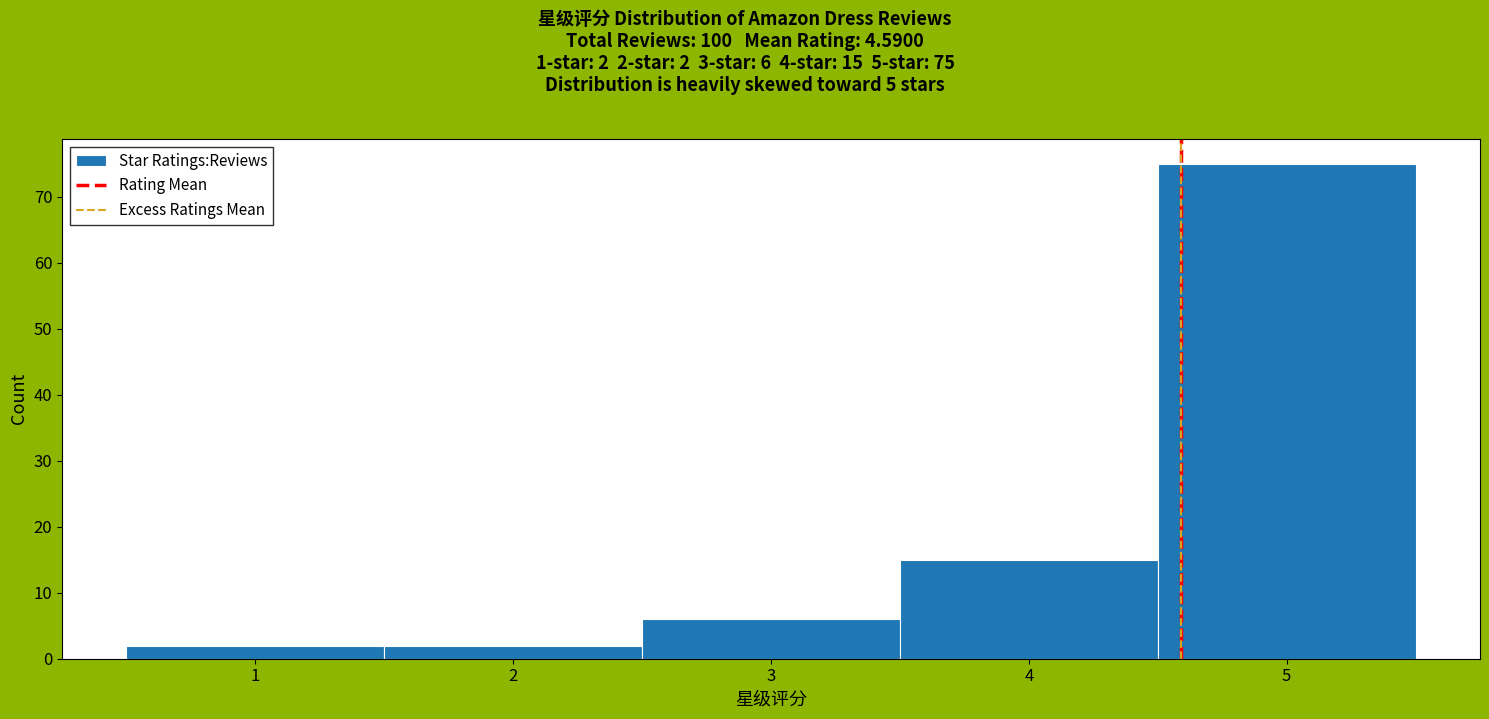

Over which range of the x-axis is the bar tallest?

4.5 to 5.5